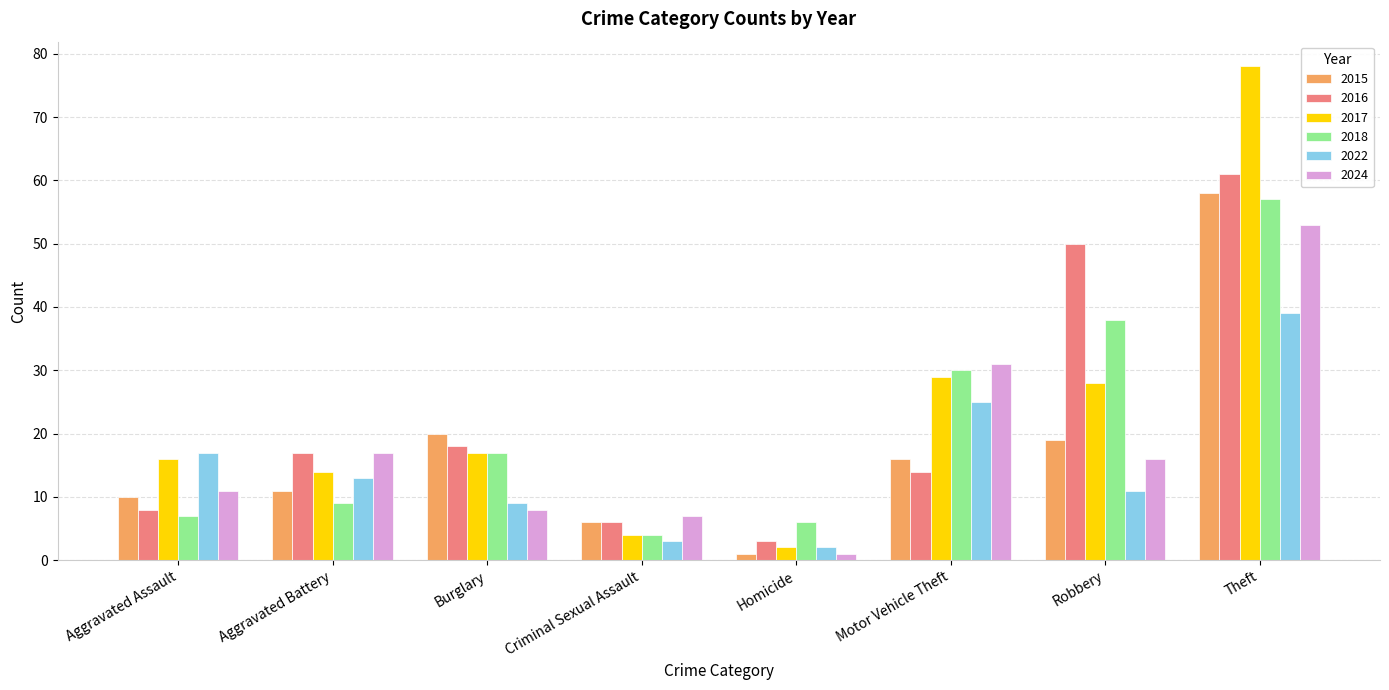

The 2016 series shows 61 at Theft. True or false?

True